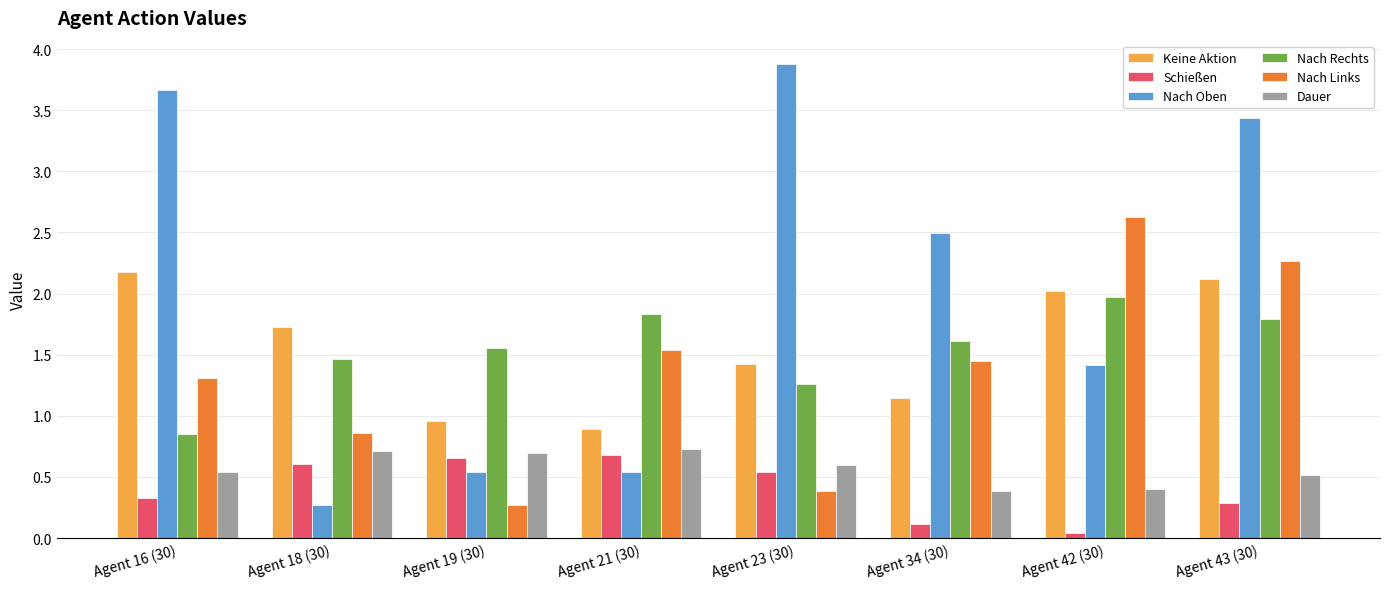

Between Agent 18 (30) and Agent 34 (30), which series saw the biggest shift?

Nach Oben